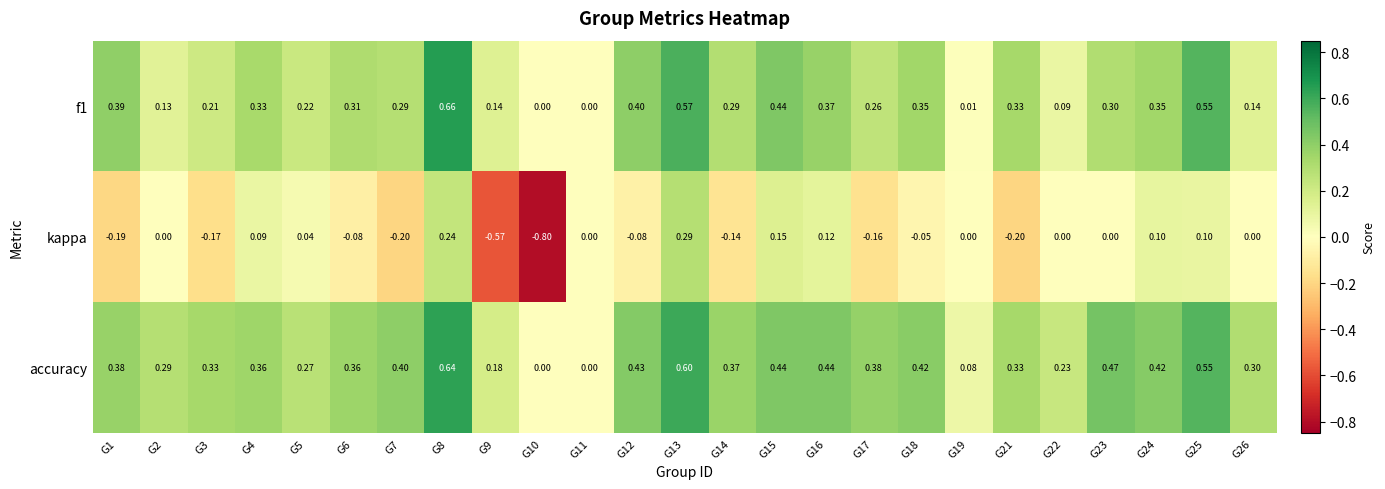

Which series changed the most between G3 and G5?

kappa